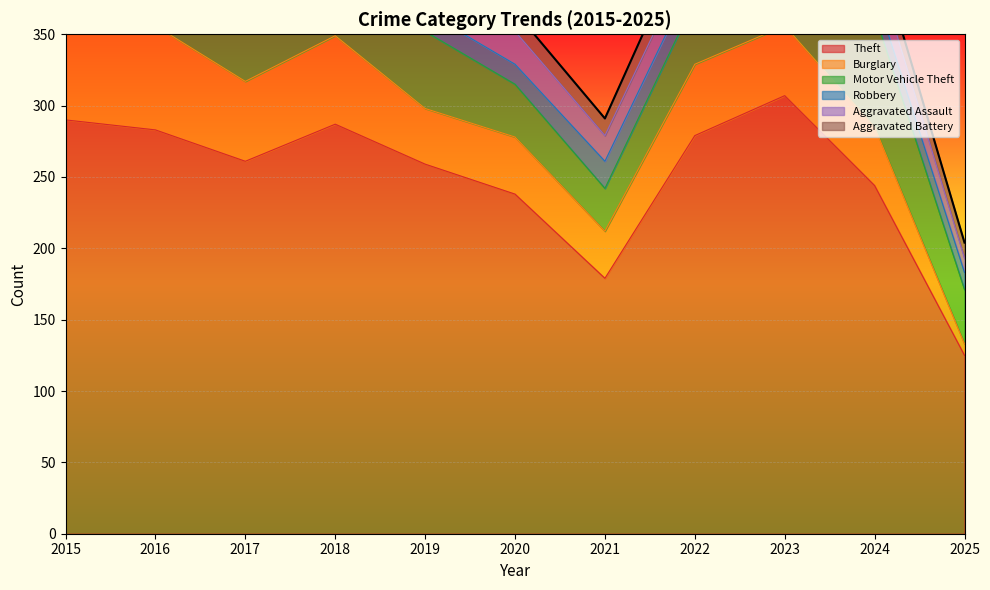

Read the Aggravated Battery value at 2017, to the nearest 5.

15